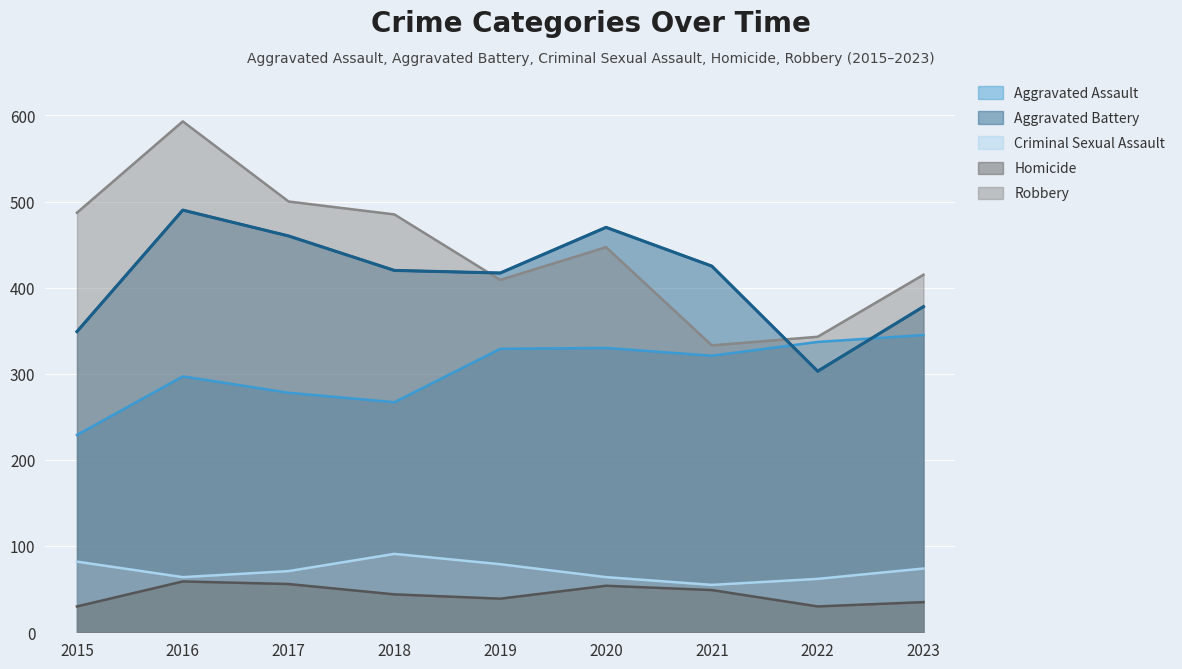

Does the chart display data point markers on the line(s)?

No